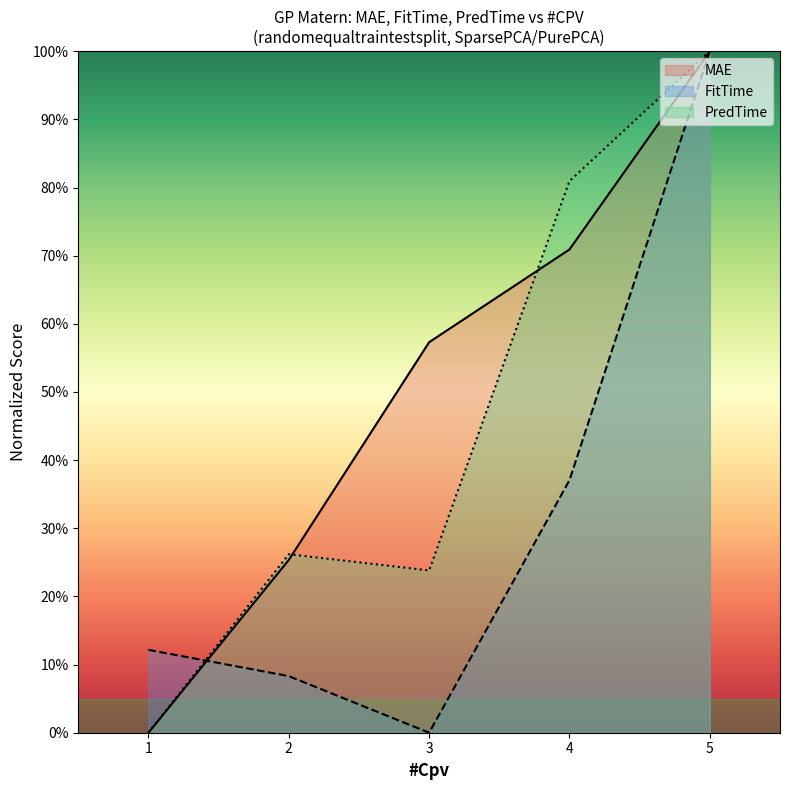

How many series are shown in this chart?

3